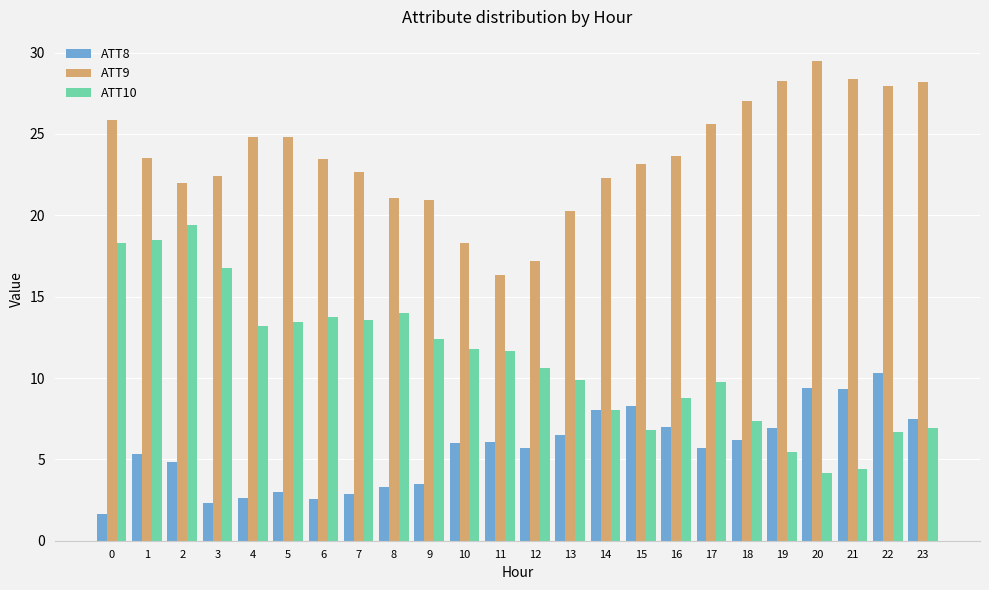

Is the value of ATT8 at 13 greater than the value of ATT10 at 3?

No